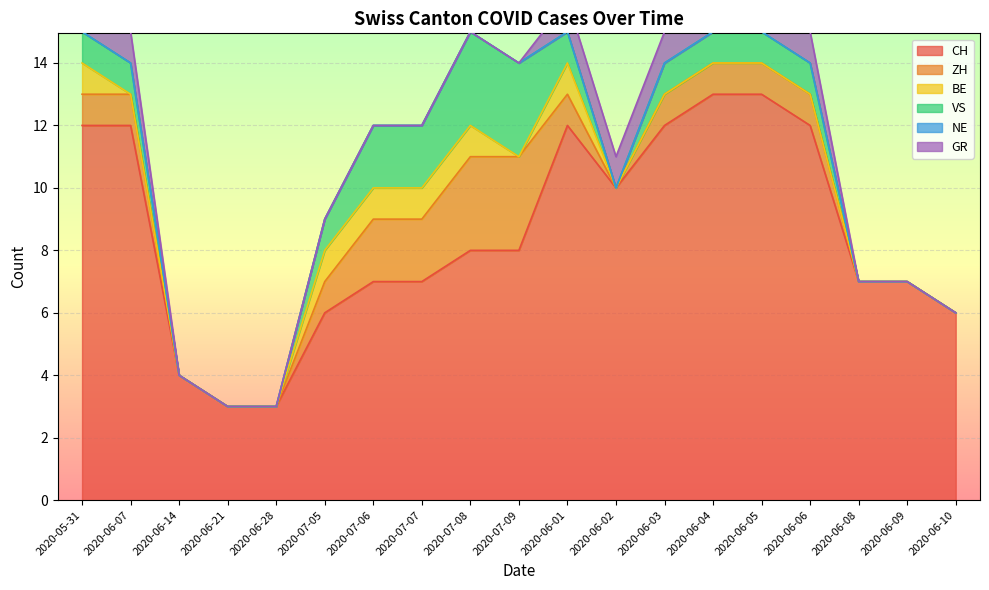

Which series has the widest spread of values?

CH